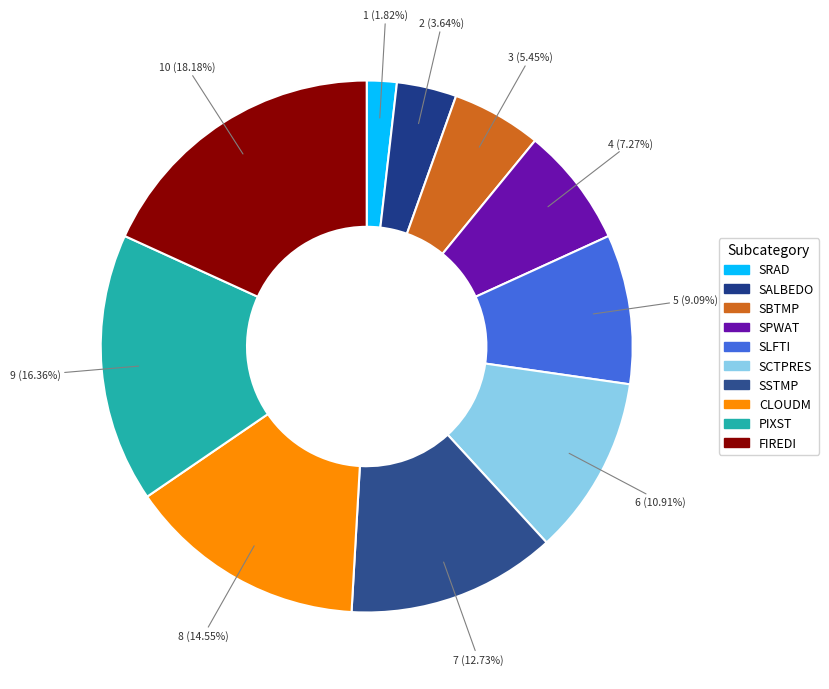

To the nearest percent, what is the difference between the SALBEDO and SBTMP slice percentages?

2%